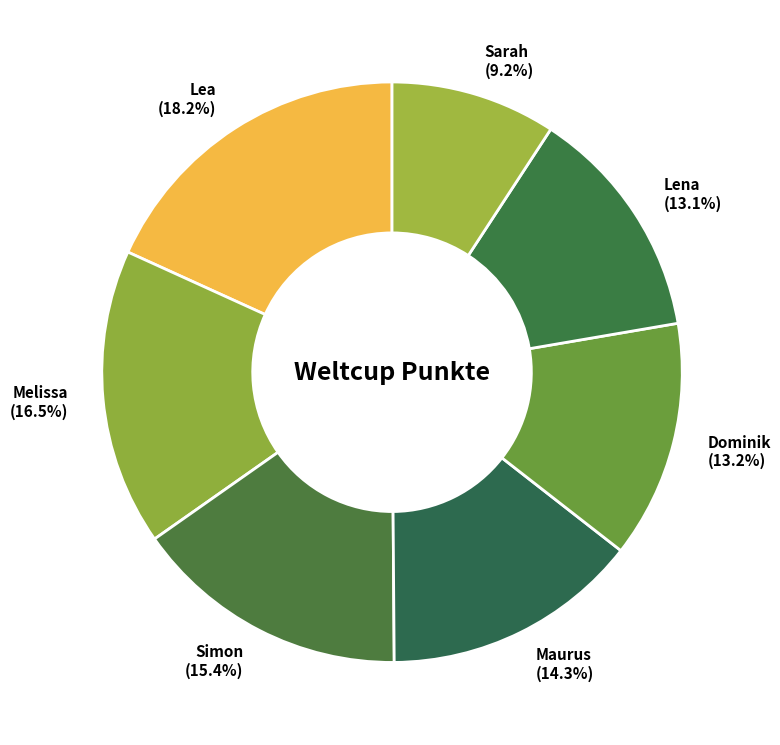

What percentage is the Maurus slice, to the nearest percent?

14%